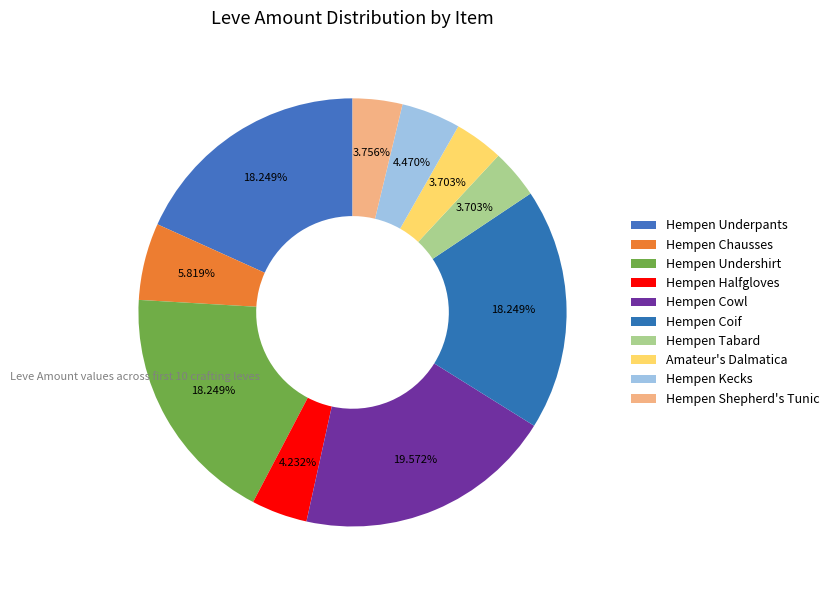

To the nearest percent, what is the average slice percentage?

10%